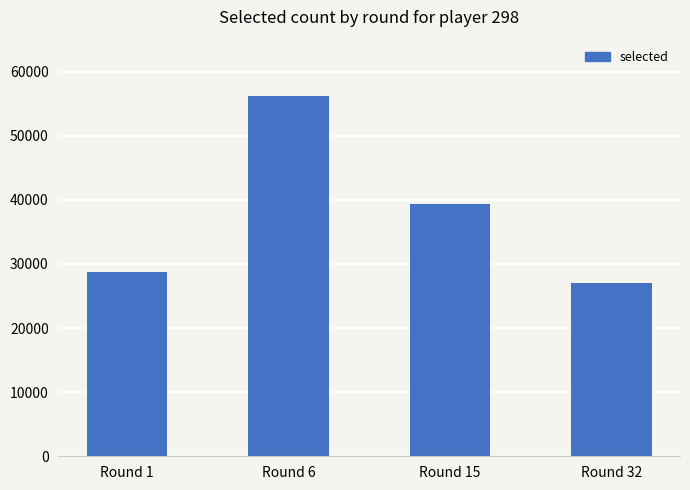

What is the difference between the maximum and second lowest values?

27450